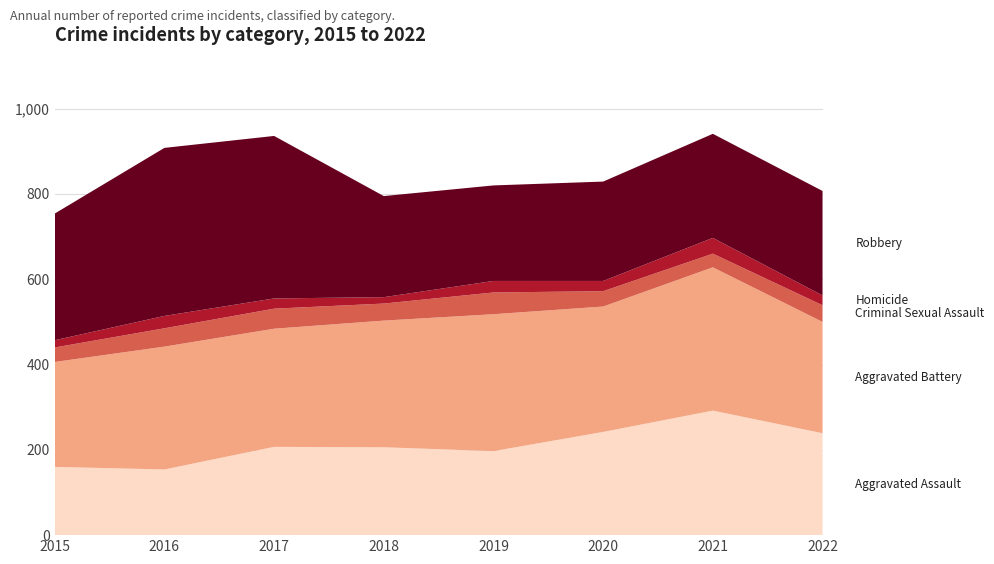

Reading left to right, transcribe all the data shown in this chart.

Aggravated Assault: 160	154	207	206	197	242	292	239
Aggravated Battery: 246	288	277	297	321	294	336	261
Criminal Sexual Assault: 34	43	47	40	51	36	32	39
Homicide: 17	29	24	15	27	24	37	23
Robbery: 297	394	381	237	224	233	244	245